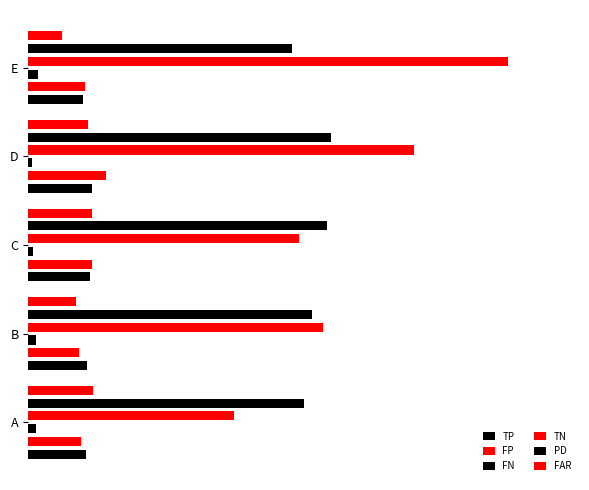

Is the value of TN at C greater than the value of FN at E?

Yes